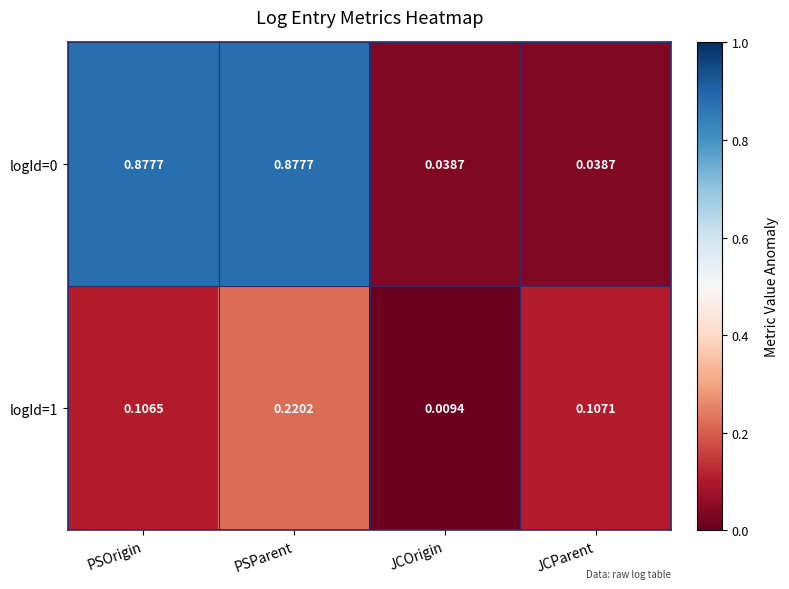

At which label does logId=1 reach its minimum?

JCOrigin